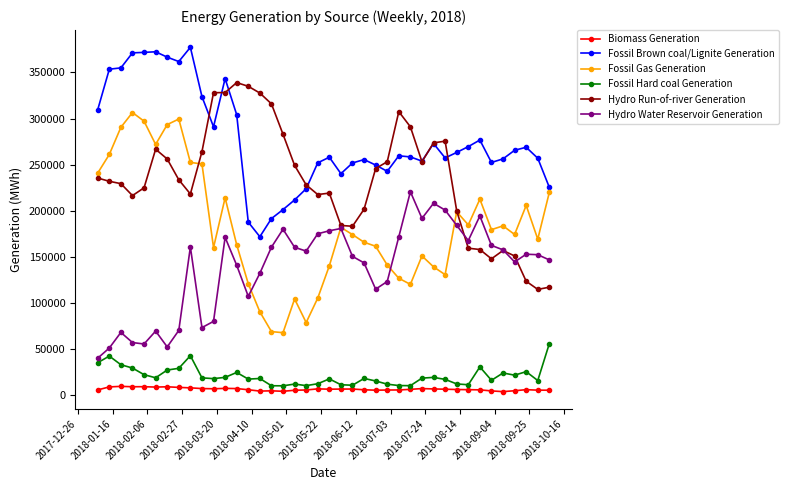

True or false: Fossil Hard coal Generation and Fossil Gas Generation cross at least once.

False